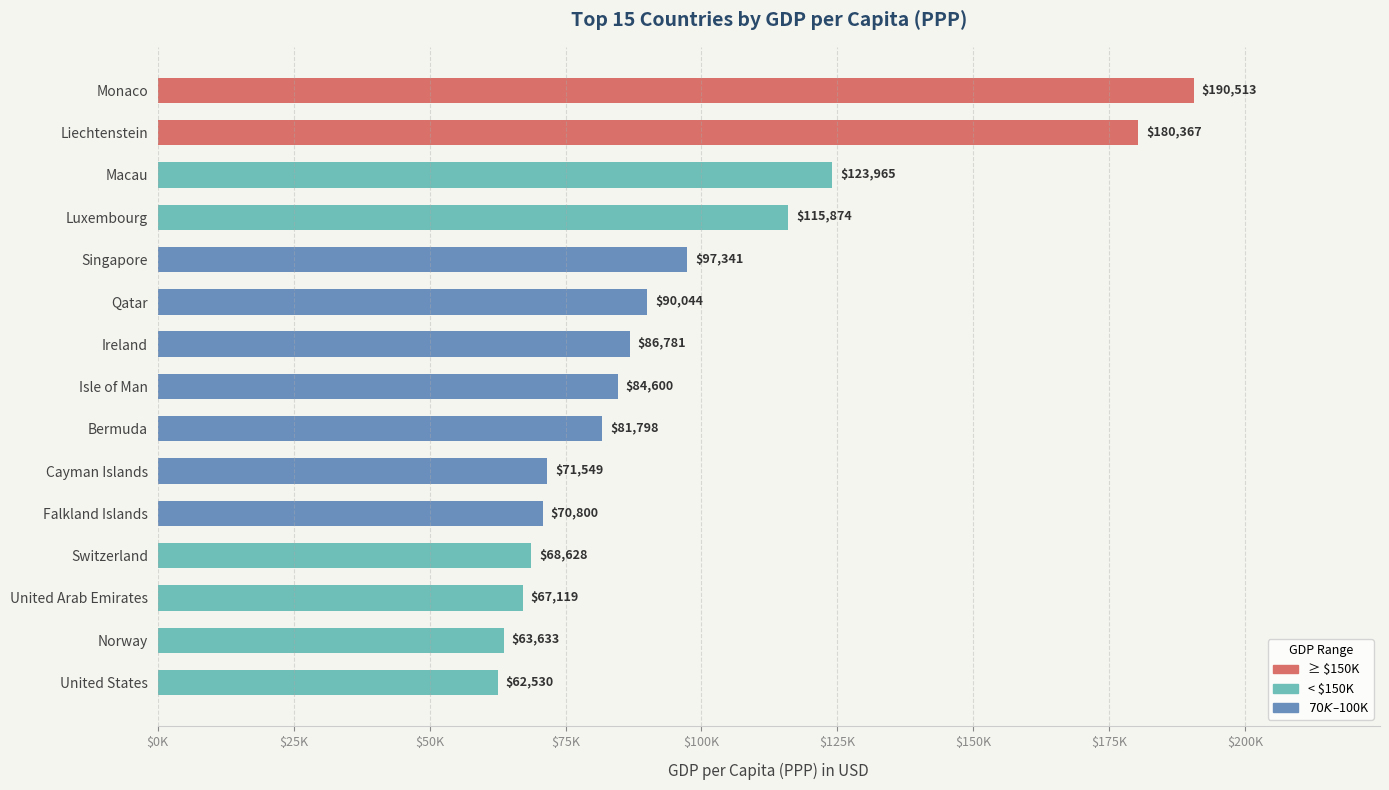

Does the chart contain any negative values?

No